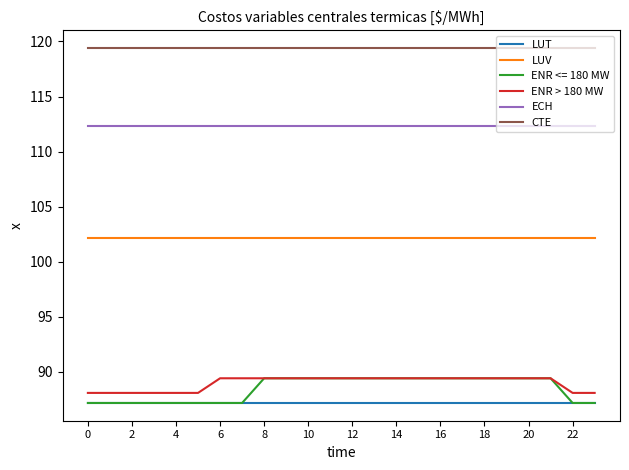

What are all the series names shown in the legend?

LUT, LUV, ENR <= 180 MW, ENR > 180 MW, ECH, CTE